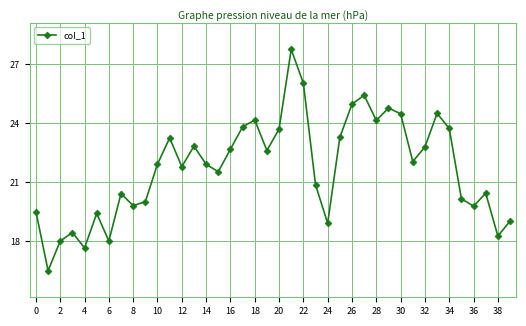

What is the difference between the second highest and minimum values?

9.5